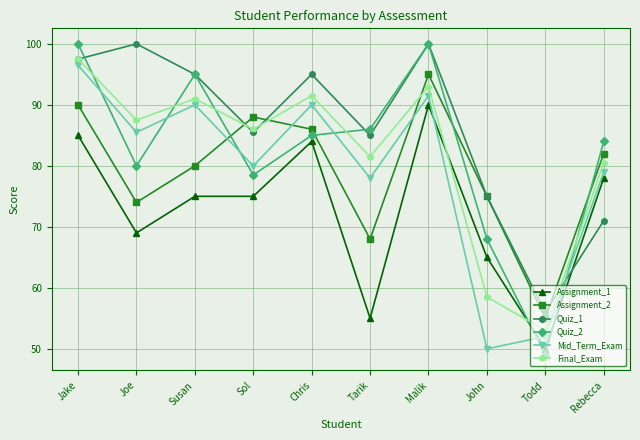

What is the greatest value displayed?

100.0